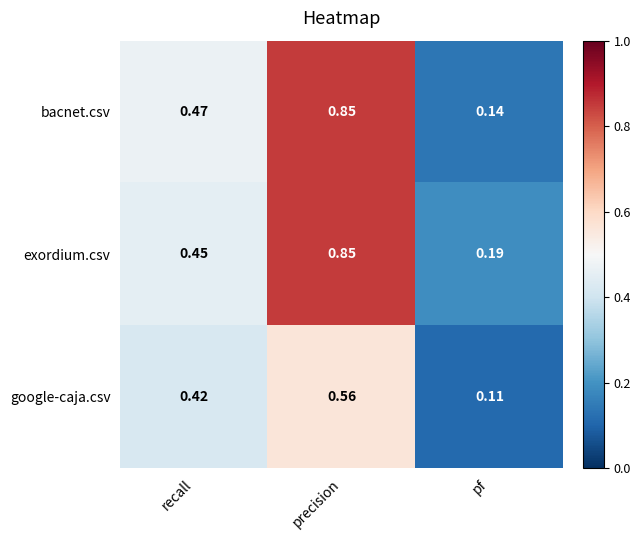

Which category has the highest value across all series?

precision